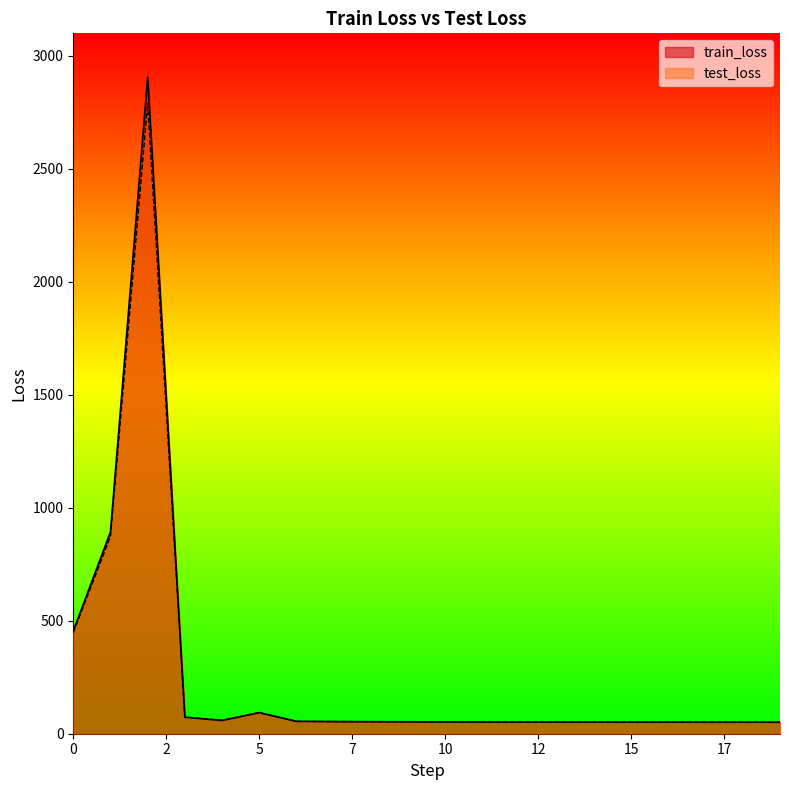

List the series in order of their overall mean, highest first.

train_loss, test_loss